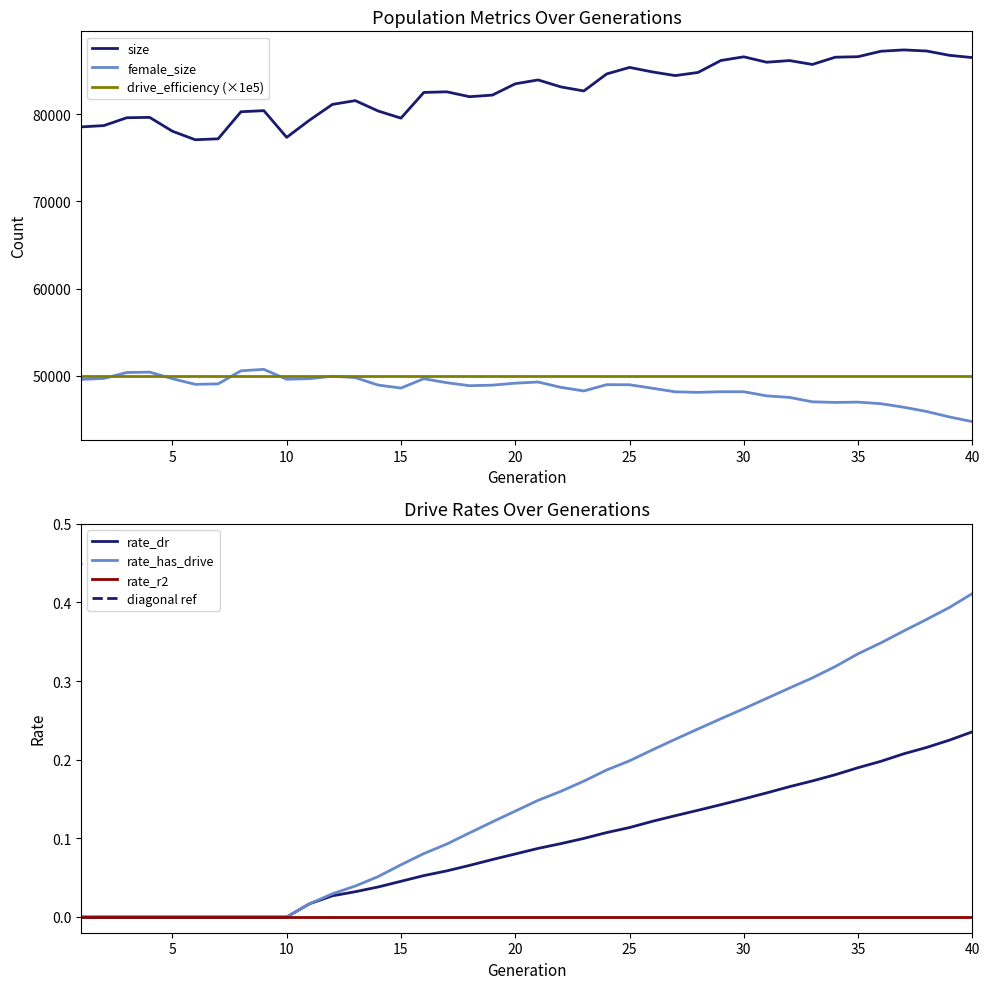

Reading left to right, extract all data points from this chart.

size: 78537.0	78689.0	79586.0	79630.0	78041.0	77066.0	77174.0	80275.0	80399.0	77341.0	79314.0	81114.0	81548.0	80360.0	79541.0	82486.0	82558.0	81999.0	82182.0	83473.0	83919.0	83120.0	82654.0	84604.0	85352.0	84837.0	84416.0	84777.0	86148.0	86567.0	85947.0	86138.0	85692.0	86520.0	86582.0	87206.0	87357.0	87233.0	86738.0	86477.0
female_size: 49609.0	49720.0	50397.0	50444.0	49689.0	49041.0	49098.0	50596.0	50759.0	49623.0	49696.0	49972.0	49813.0	48961.0	48617.0	49690.0	49233.0	48888.0	48951.0	49177.0	49311.0	48696.0	48286.0	49005.0	48996.0	48599.0	48186.0	48124.0	48199.0	48196.0	47726.0	47547.0	47043.0	46973.0	47007.0	46827.0	46421.0	45935.0	45308.0	44771.0
rate_dr: 0.0	0.0	0.0	0.0	0.0	0.0	0.0	0.0	0.0	0.0	0.0	0.0	0.0	0.0	0.0	0.1	0.1	0.1	0.1	0.1	0.1	0.1	0.1	0.1	0.1	0.1	0.1	0.1	0.1	0.2	0.2	0.2	0.2	0.2	0.2	0.2	0.2	0.2	0.2	0.2
rate_has_drive: 0.0	0.0	0.0	0.0	0.0	0.0	0.0	0.0	0.0	0.0	0.0	0.0	0.0	0.1	0.1	0.1	0.1	0.1	0.1	0.1	0.1	0.2	0.2	0.2	0.2	0.2	0.2	0.2	0.3	0.3	0.3	0.3	0.3	0.3	0.3	0.3	0.4	0.4	0.4	0.4